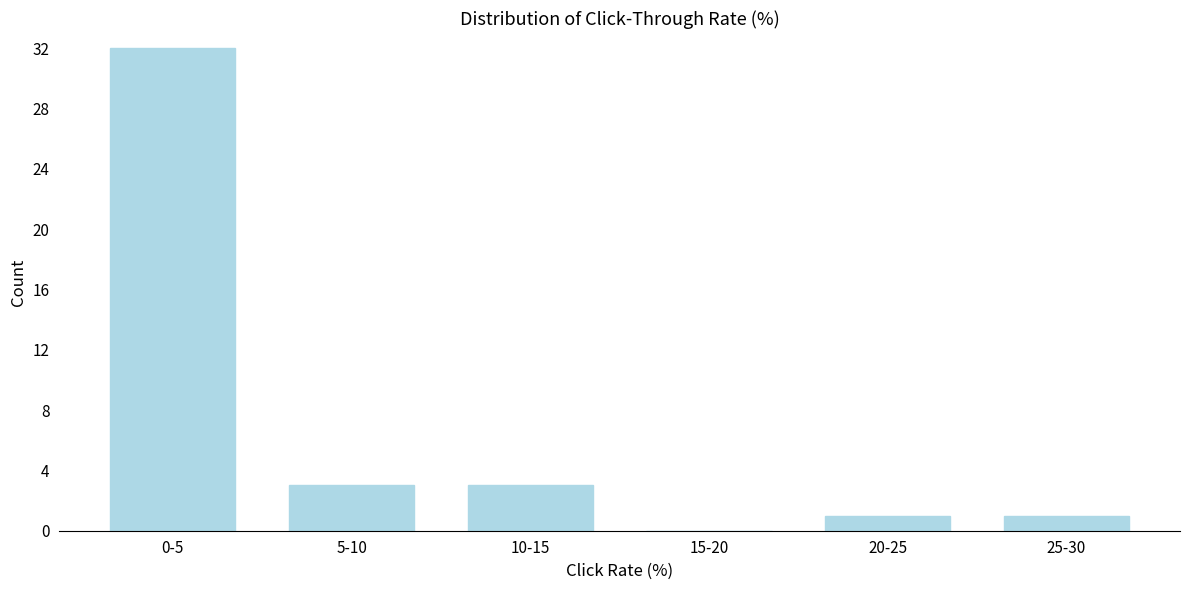

Reading right to left, list all the values displayed in this chart.

25-30=1	20-25=1	15-20=0	10-15=3	5-10=3	0-5=32